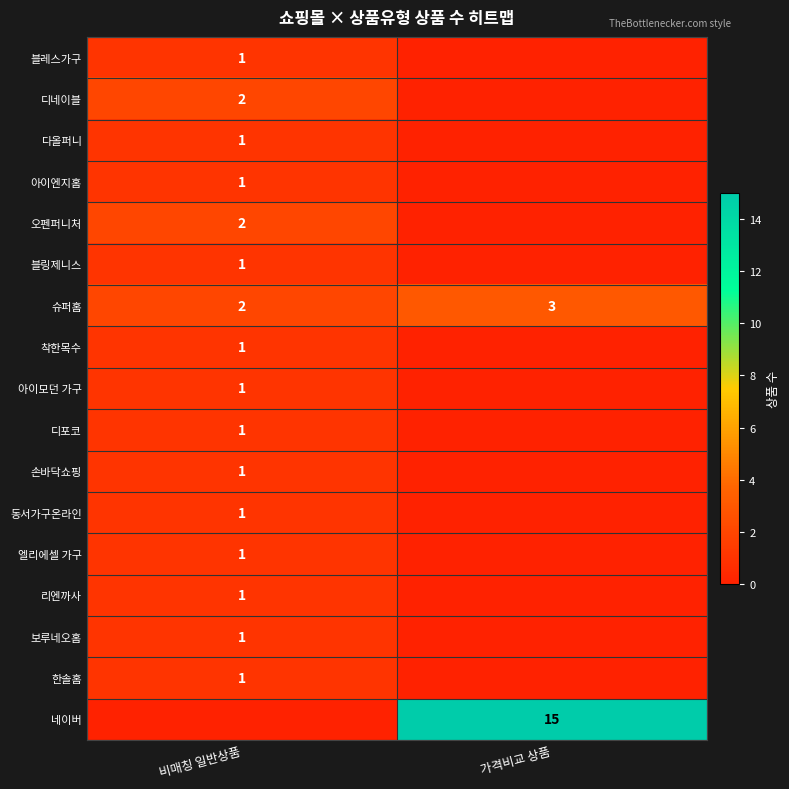

The value of 네이버 at 가격비교 상품 is 15. True or false?

True